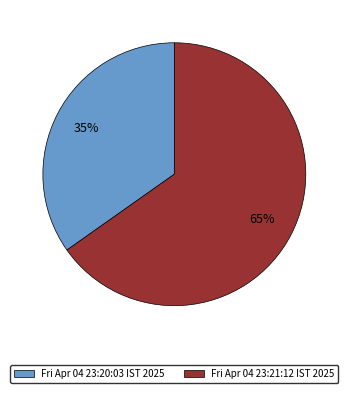

Rank the categories by value from lowest to highest.

Fri Apr 04 23:20:03 IST 2025, Fri Apr 04 23:21:12 IST 2025